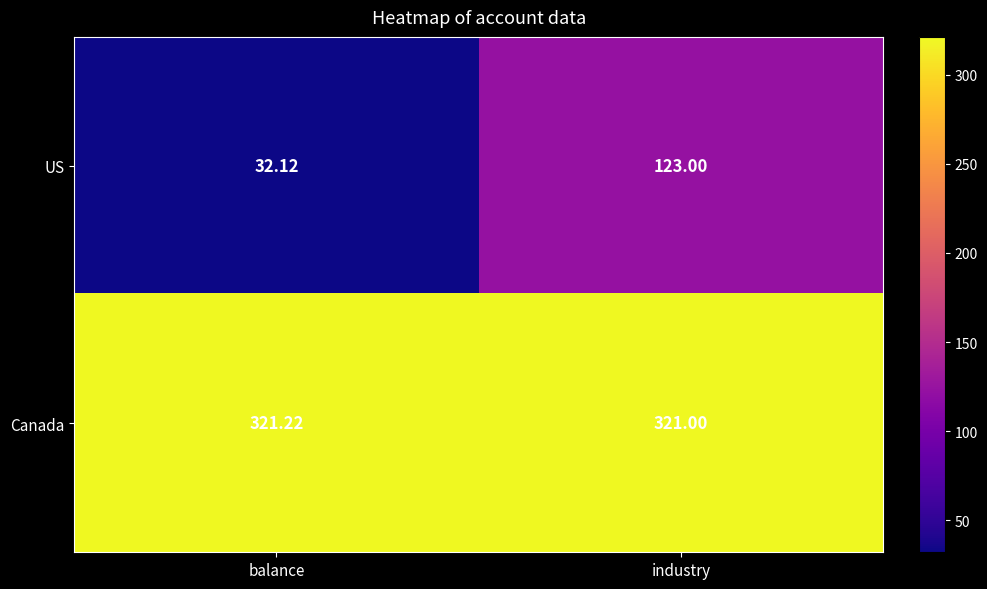

At which label is US closest to 77?

balance